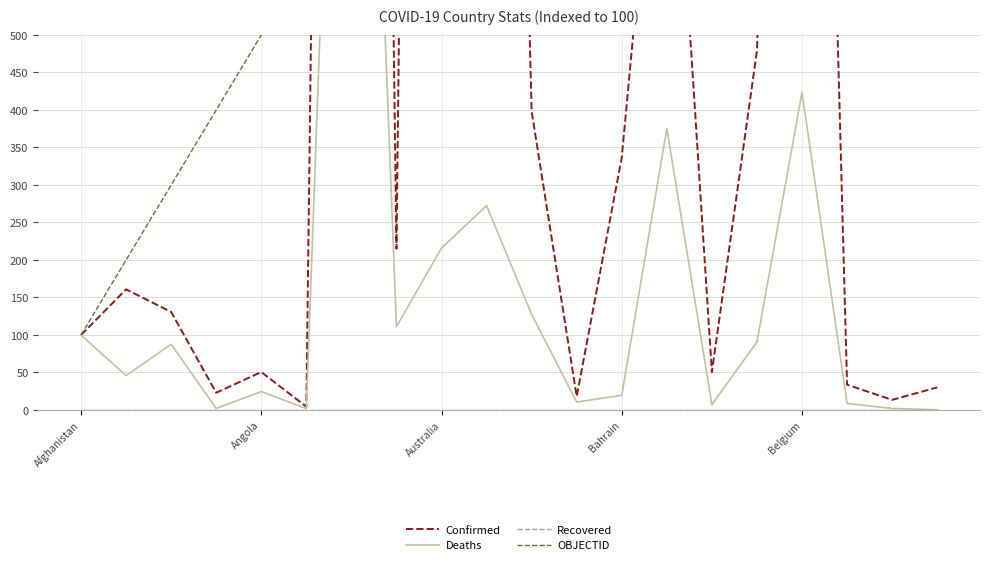

What is the sum of all Confirmed values?

18125.0